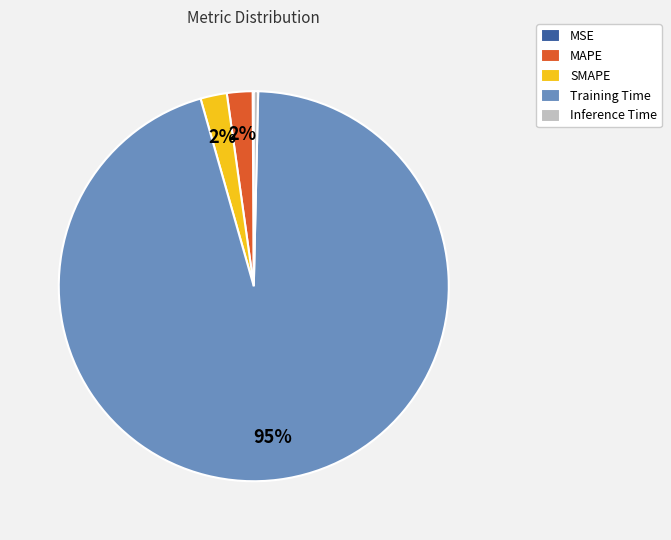

Which category has the biggest portion of the pie?

Training Time